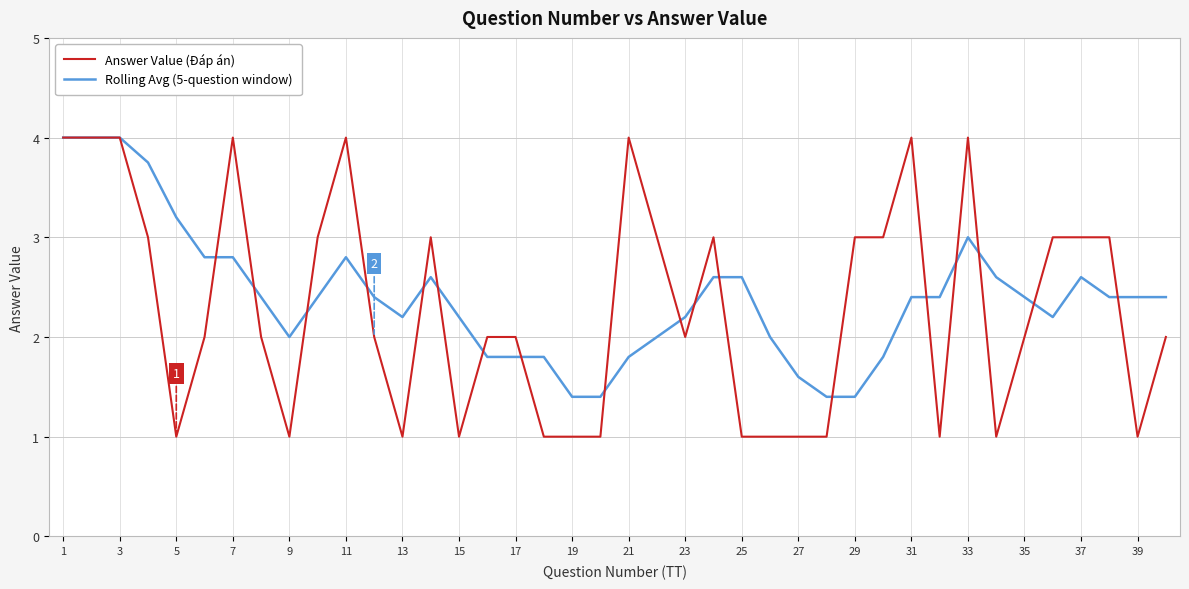

What is the greatest value displayed?

4.0